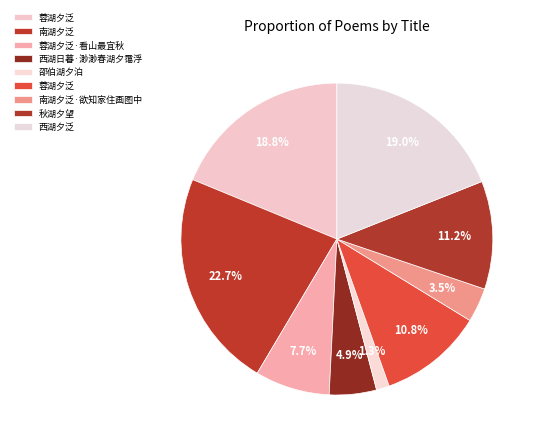

Count the number of slices in the pie.

9